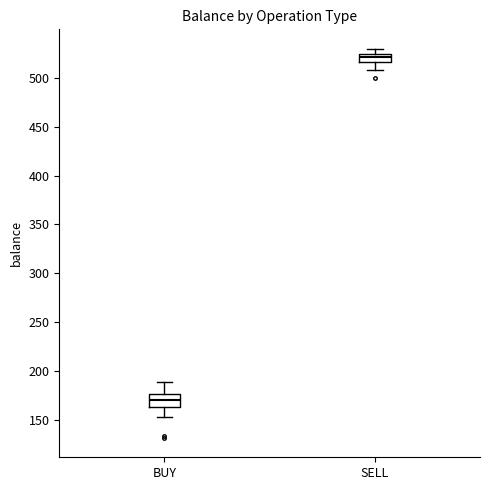

Reading left to right, transcribe this box plot: for each box, give where its median line is, the range the box spans, and where its two whiskers end, as read against the y-axis. The values are not printed on the chart, so give them approximately, as read against the axis.

BUY: median 170, box 165 to 175, whiskers 155 to 190
SELL: median 520, box 515 to 525, whiskers 510 to 530